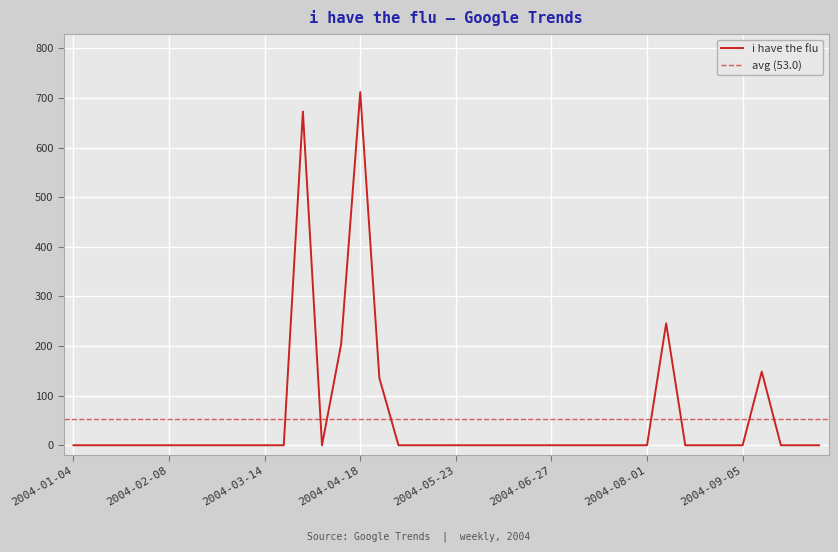

The chart shows a value of 0.0 at 2004-07-11. True or false?

True